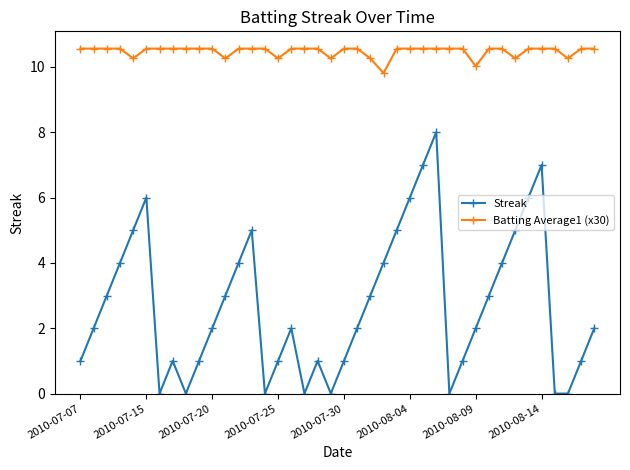

List the series in order of their overall mean, highest first.

Batting Average1 (x30), Streak